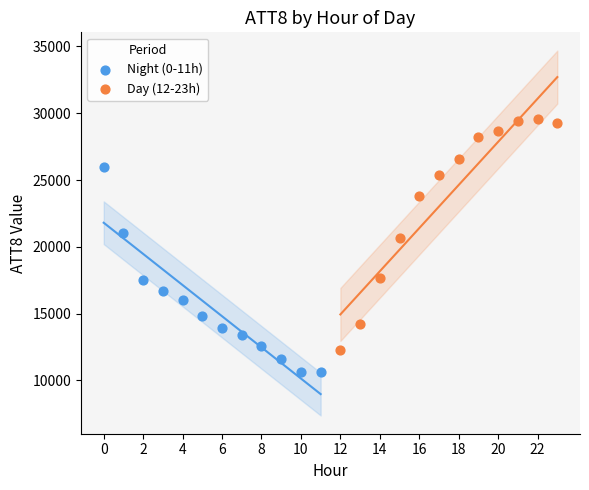

Which series reaches the maximum Y coordinate?

Day (12-23h)